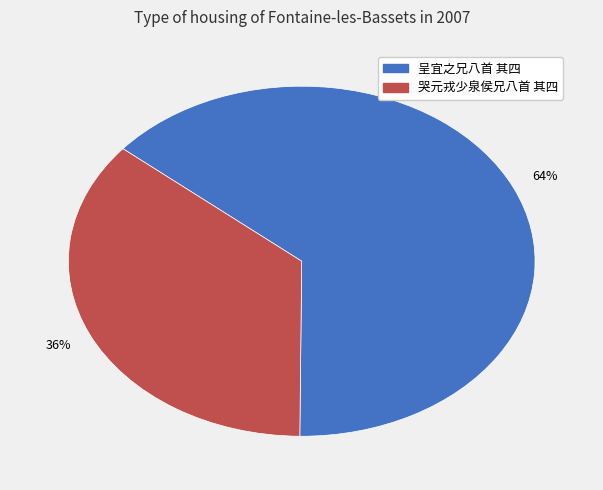

Which slice is the smallest?

哭元戎少泉侯兄八首 其四